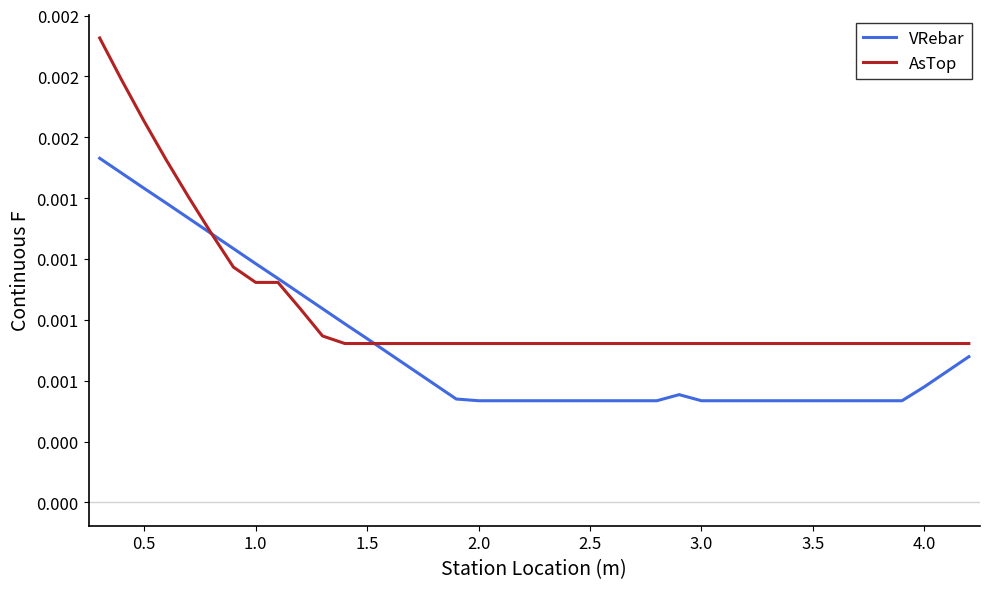

True or false: AsTop and VRebar cross at least once.

True